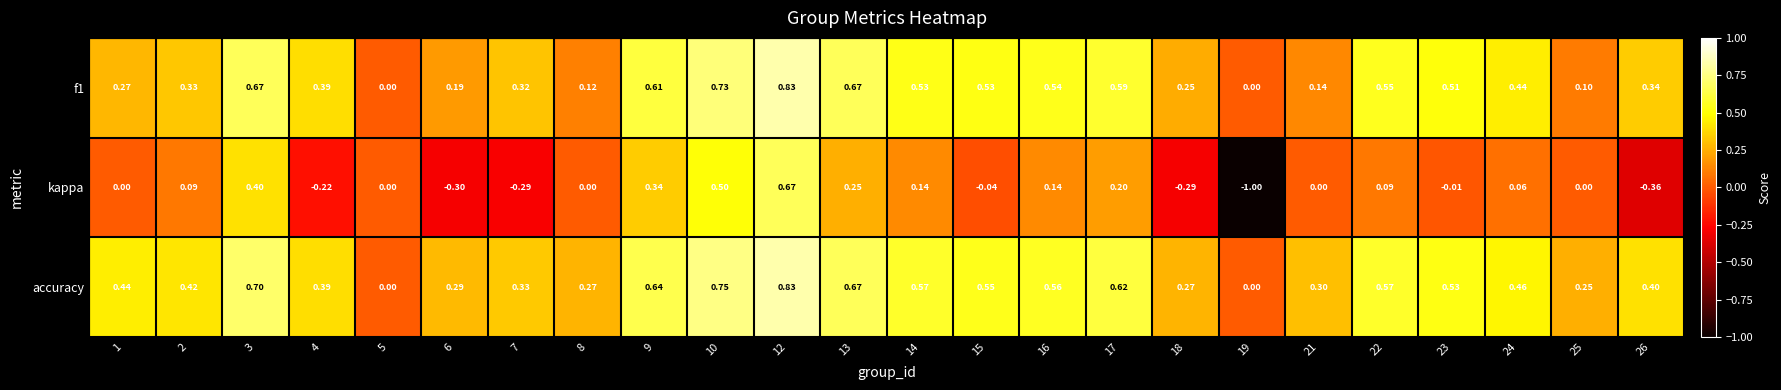

Between 4 and 19, which series saw the biggest shift?

kappa